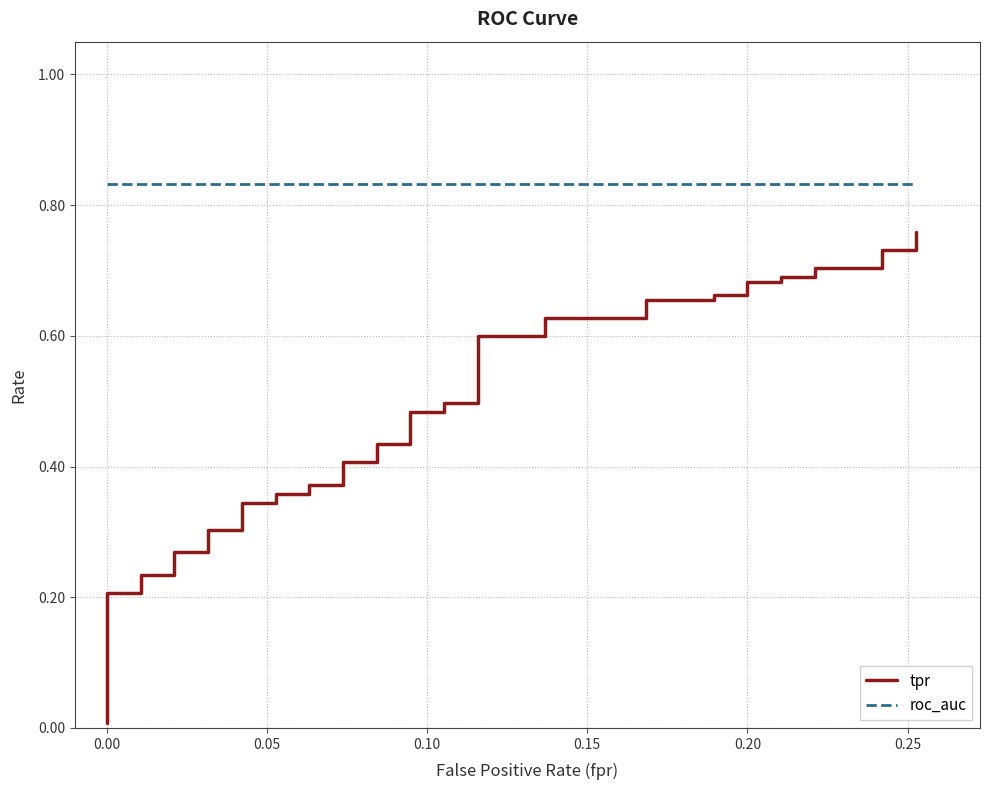

List the series in order of their overall mean, highest first.

roc_auc, tpr